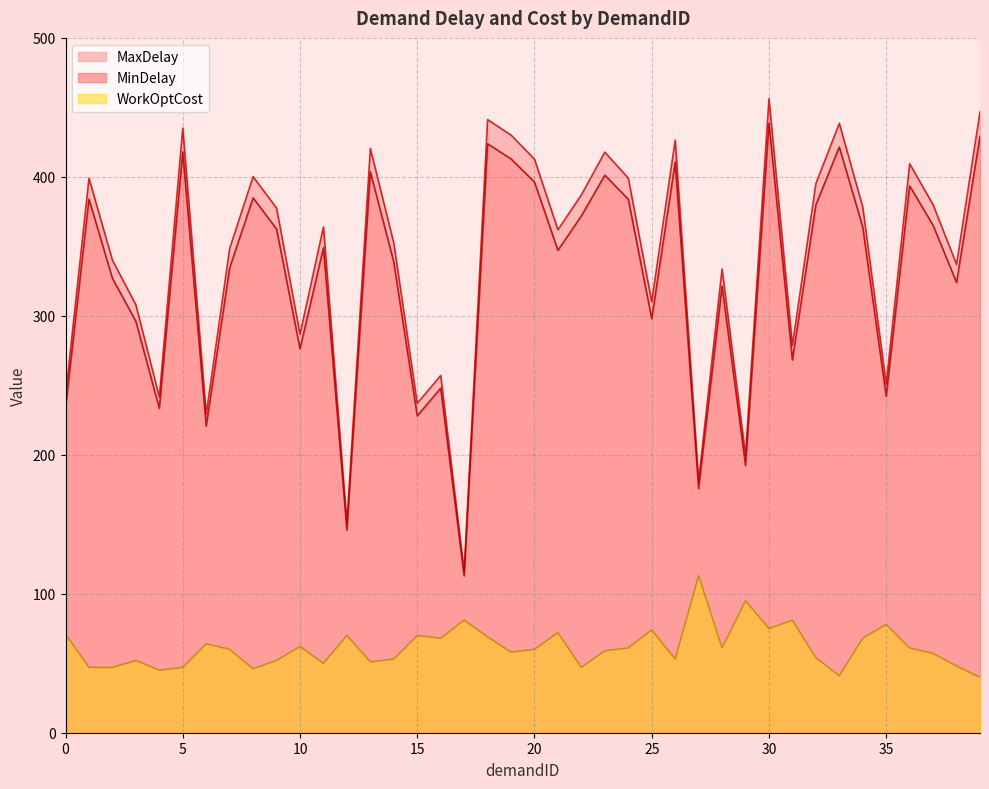

Which category has the lowest value across all series?

39